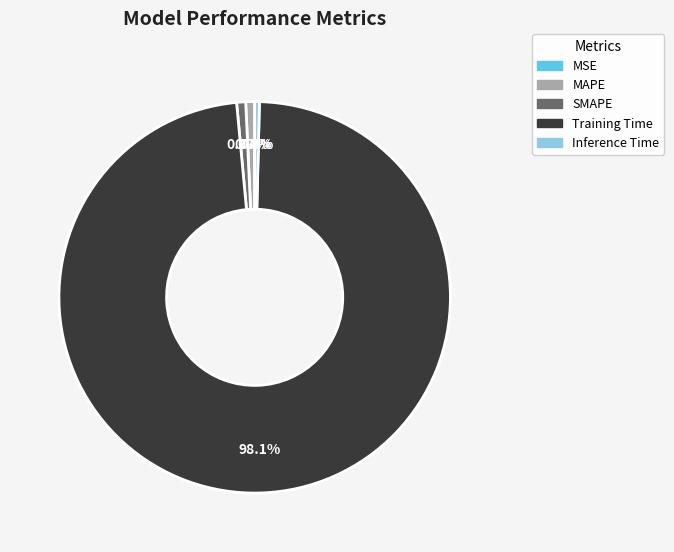

What is the largest slice in the pie chart?

Training Time